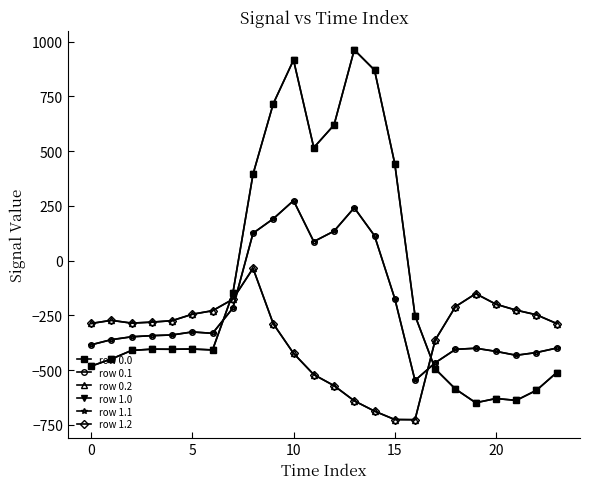

Which series has the largest total across all categories?

row 0.0